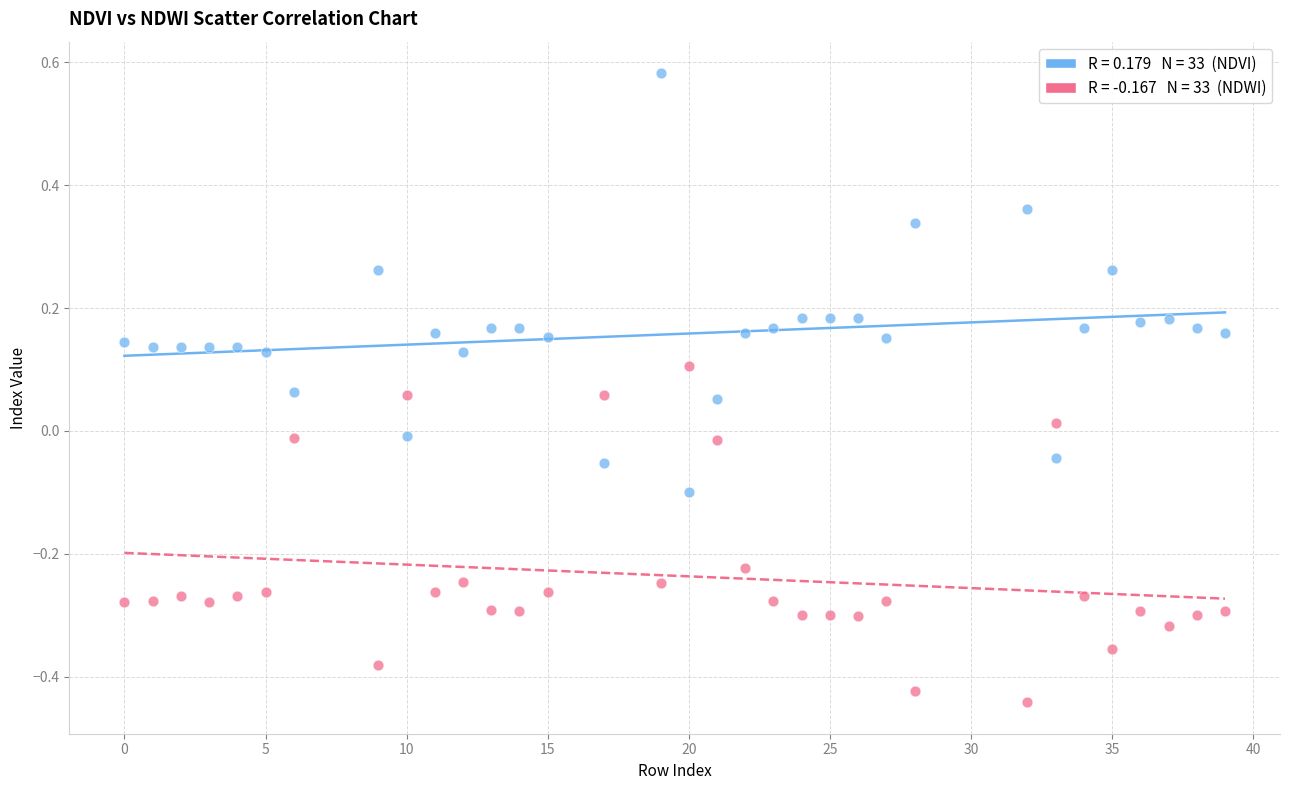

Across all data points, what is the range of Y values (max minus min)?

1.0